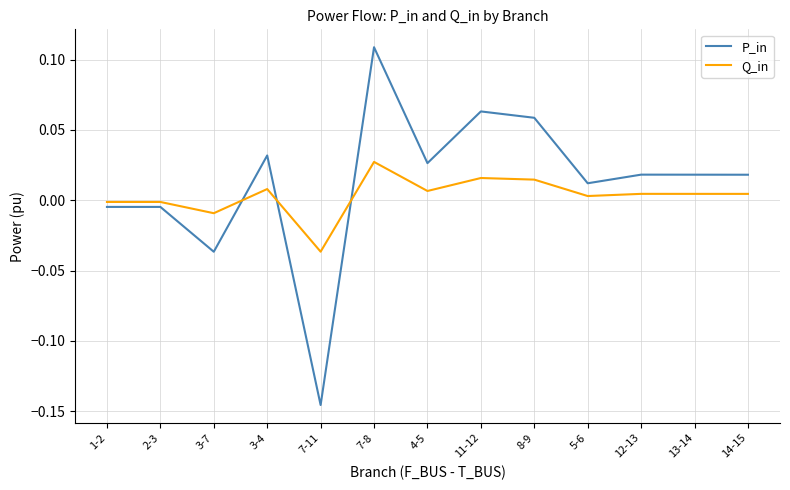

The value of Q_in at 3-4 is 0.0. True or false?

True